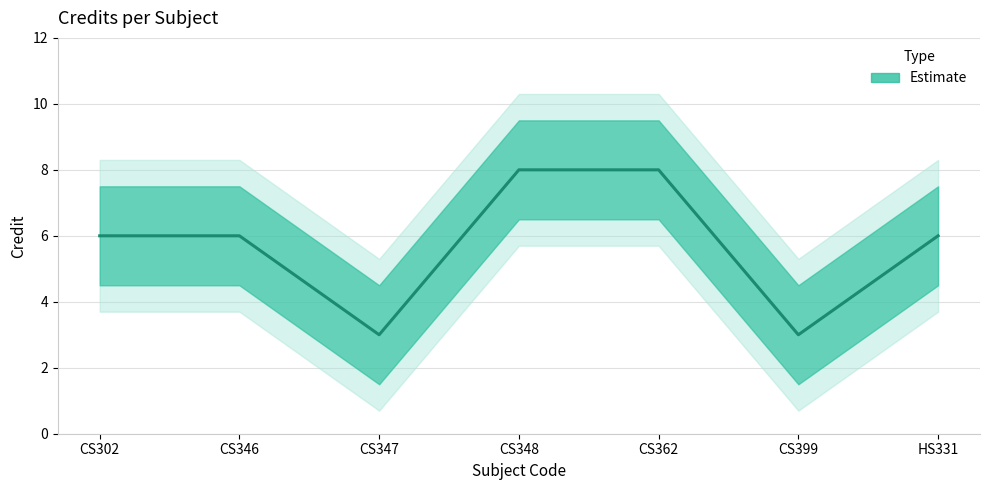

What is the difference between the second highest and second lowest values?

5